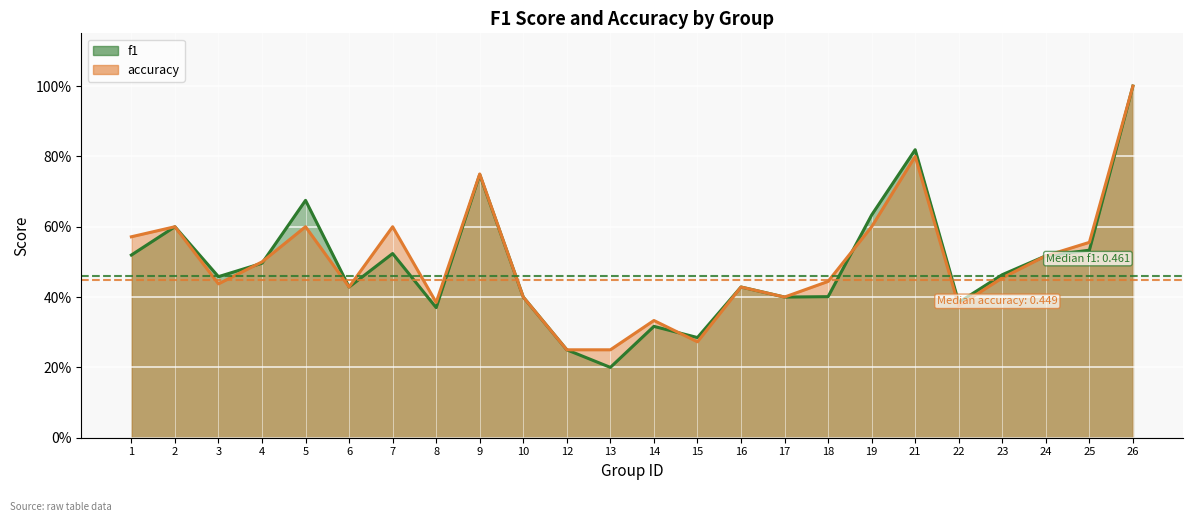

Rank the series at 21 from highest to lowest value.

f1, accuracy